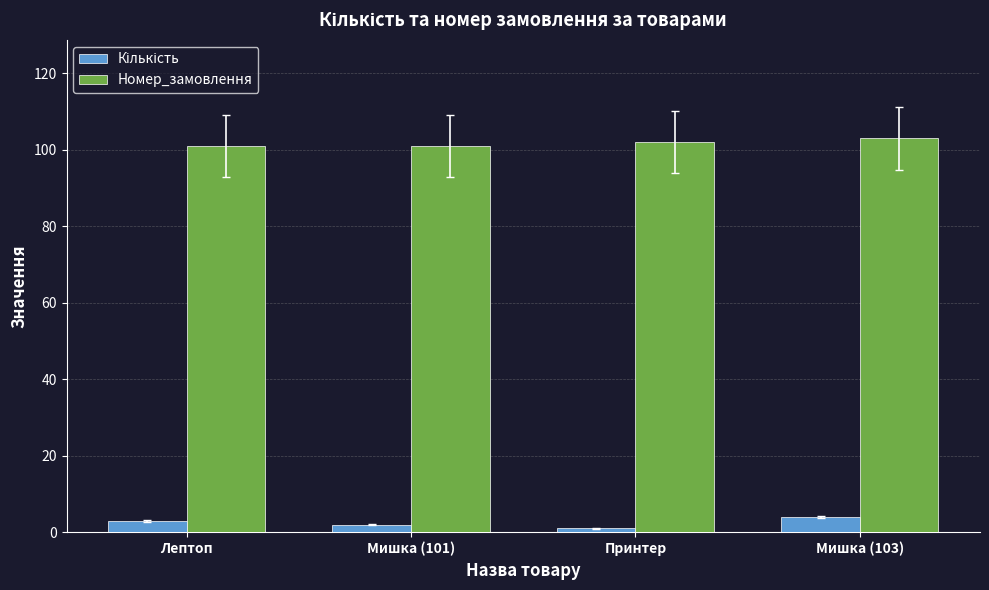

Read the Номер_замовлення value at Лептоп.

101